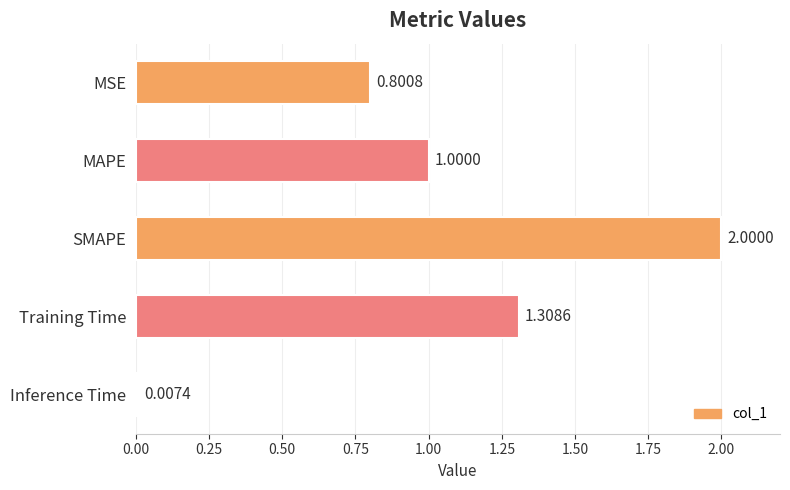

What is the difference between the second highest and second lowest values?

0.5